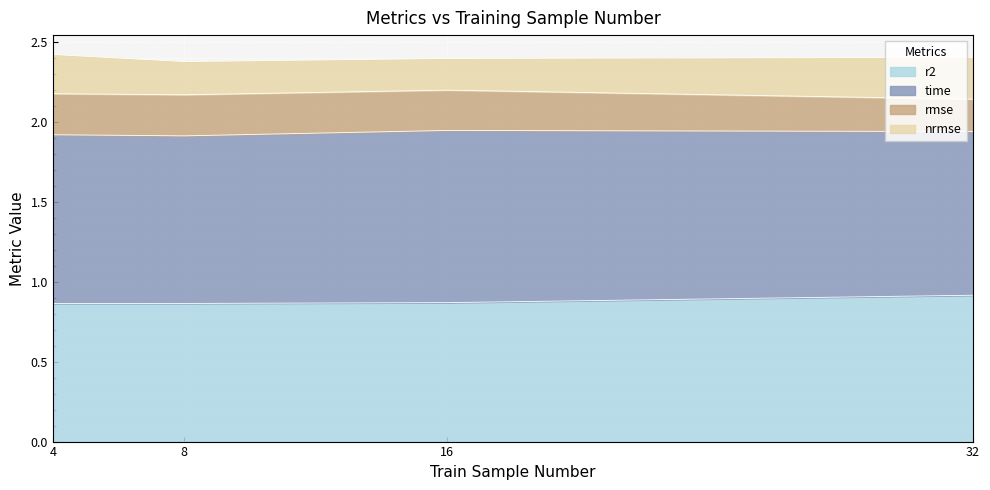

What is the total value across all series at 8?

2.4